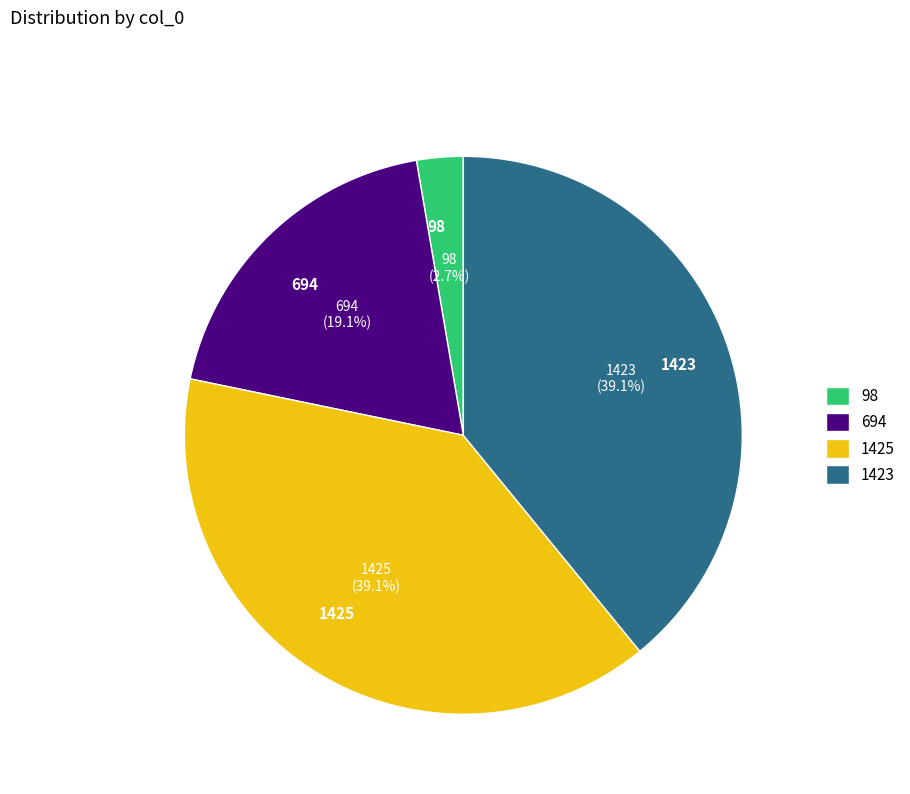

Between 1423 and 694, which is larger?

1423